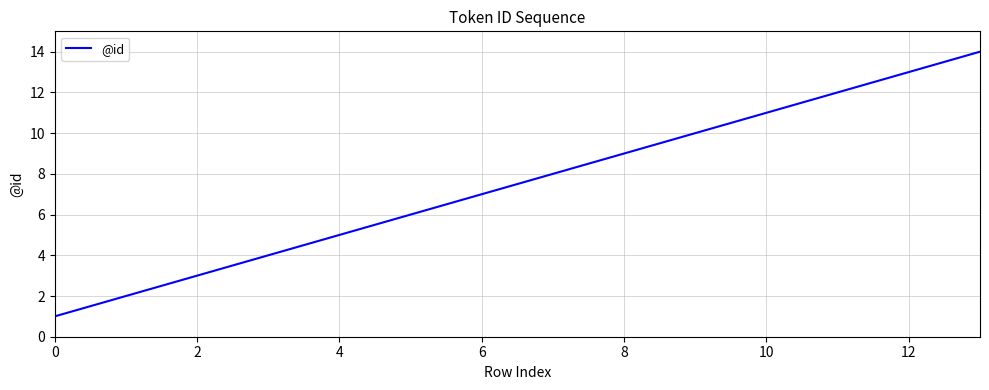

What is the greatest value displayed?

14